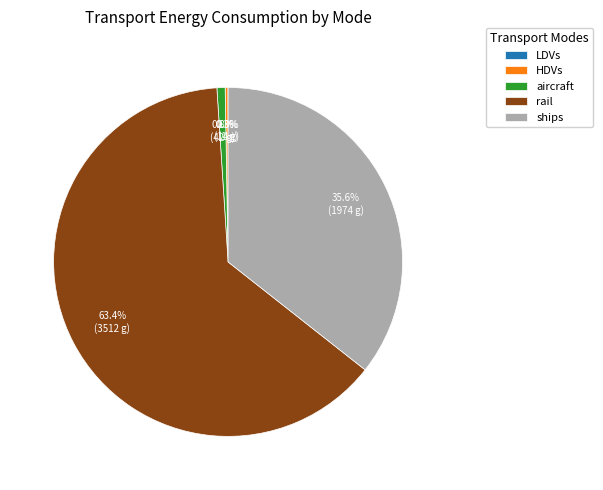

Does any single category account for the majority?

Yes